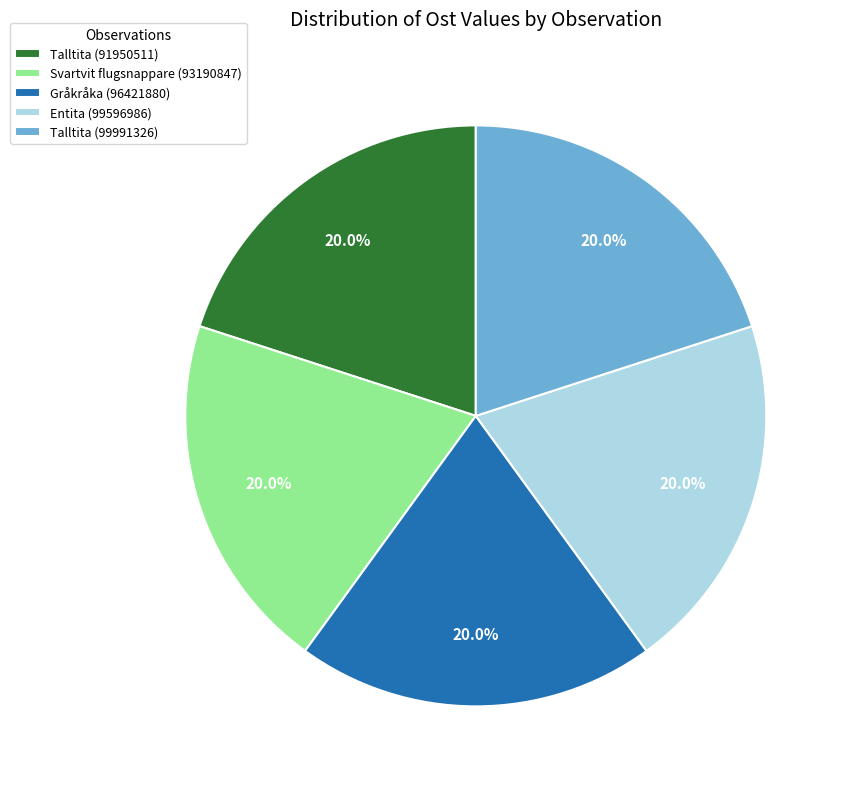

Does any single category account for the majority?

No